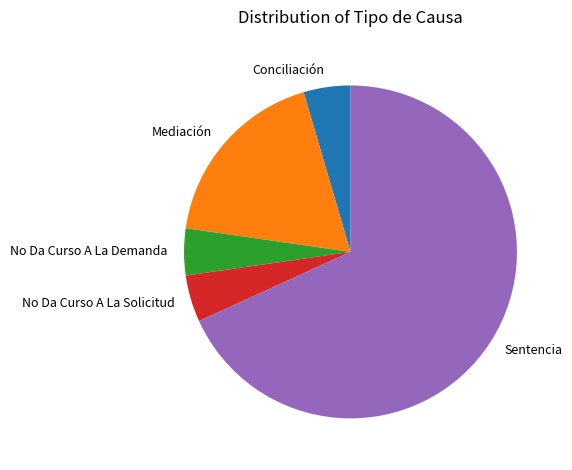

Do No Da Curso A La Demanda and Mediación together represent more than half of the pie?

No